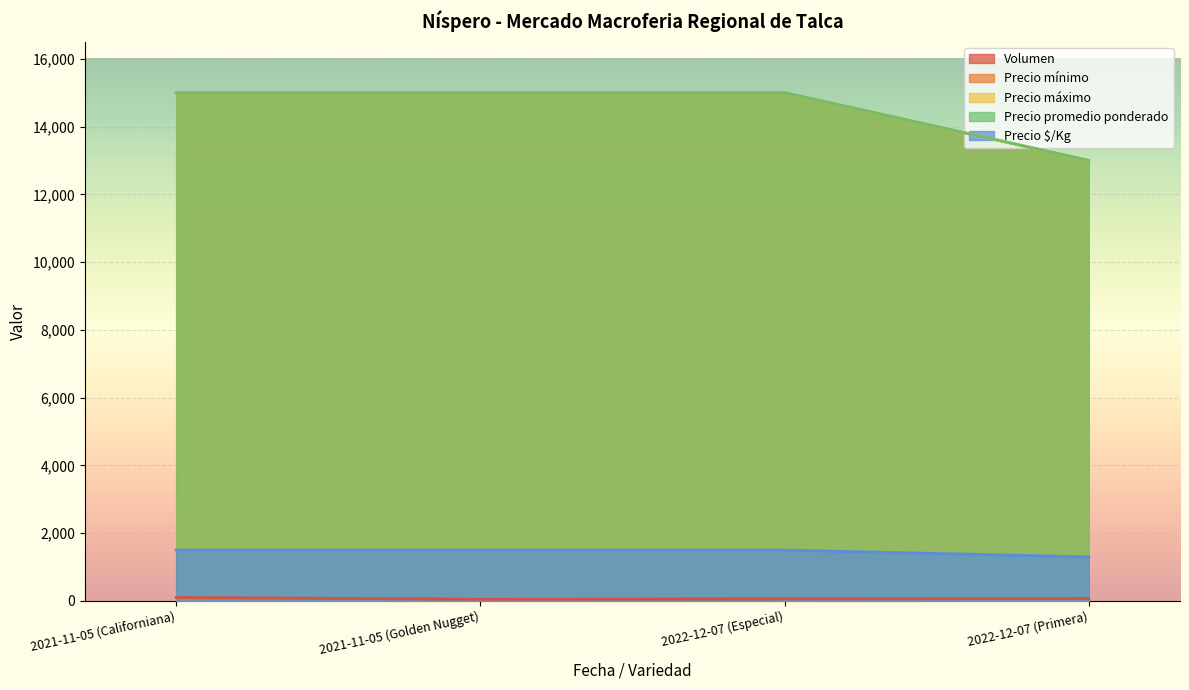

True or false: Volumen and Precio mínimo cross at least once.

False